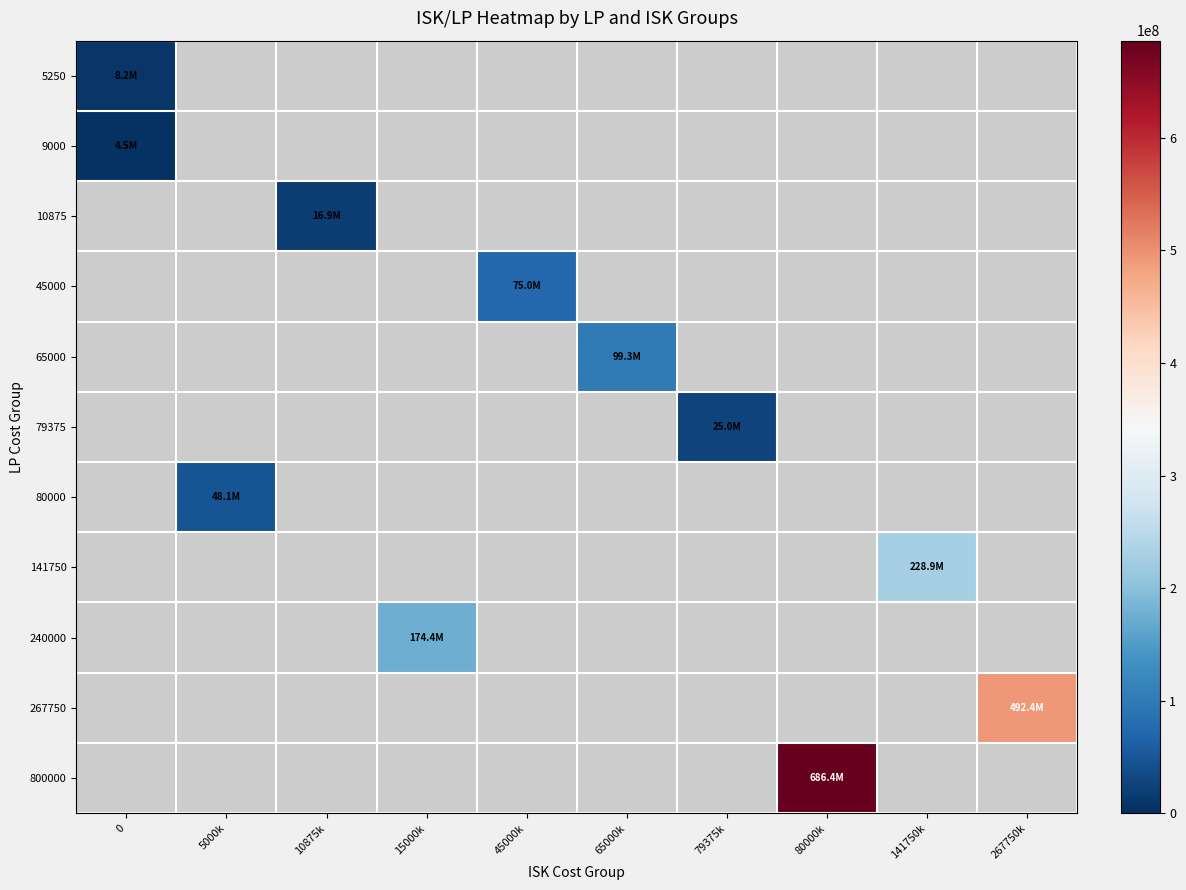

At how many categories does at least one series exceed 393869265?

2